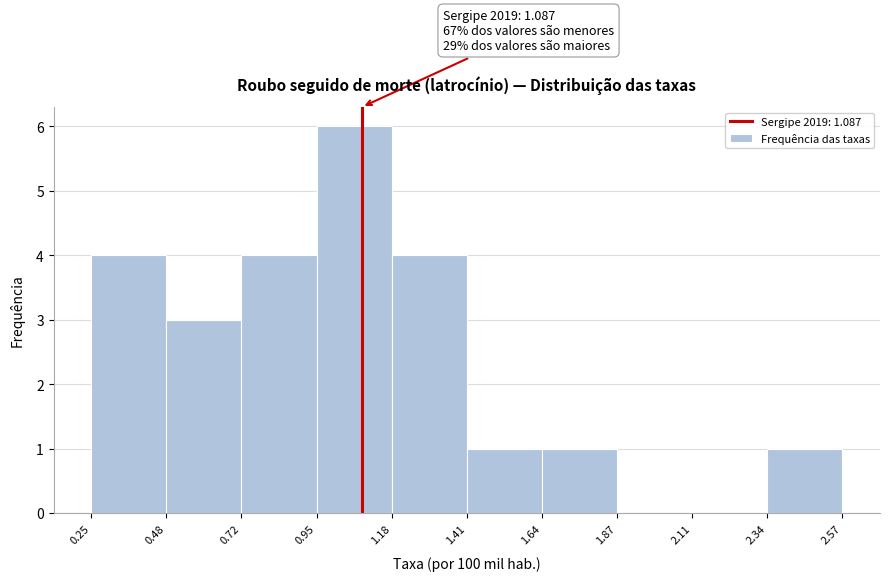

Over which range of the x-axis is the bar tallest?

0.95 to 1.18